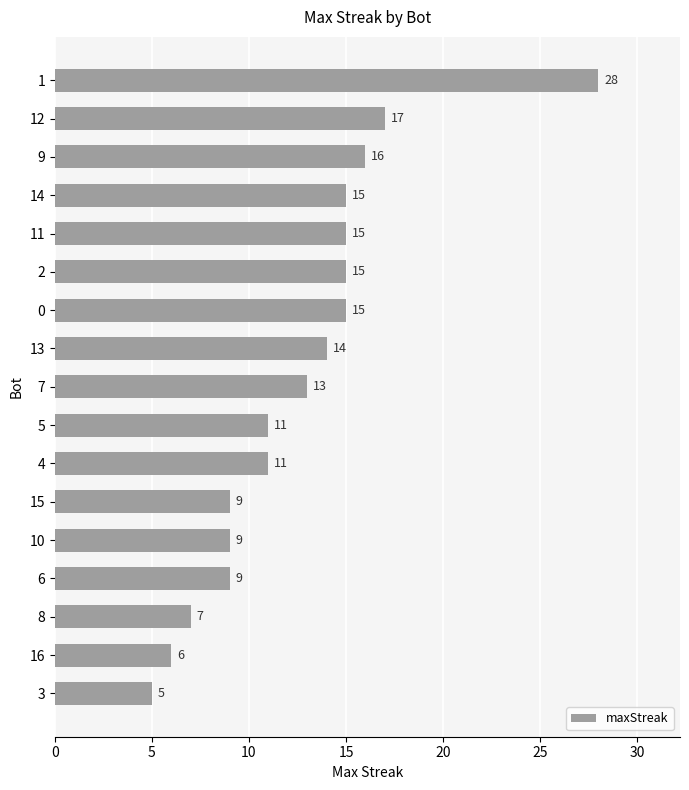

The chart shows a value of 19 at 10. True or false?

False